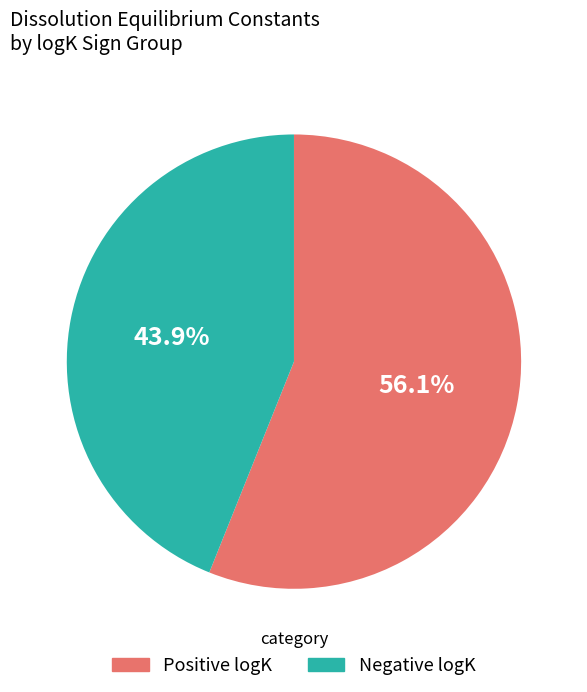

Is there a majority slice in this chart?

Yes